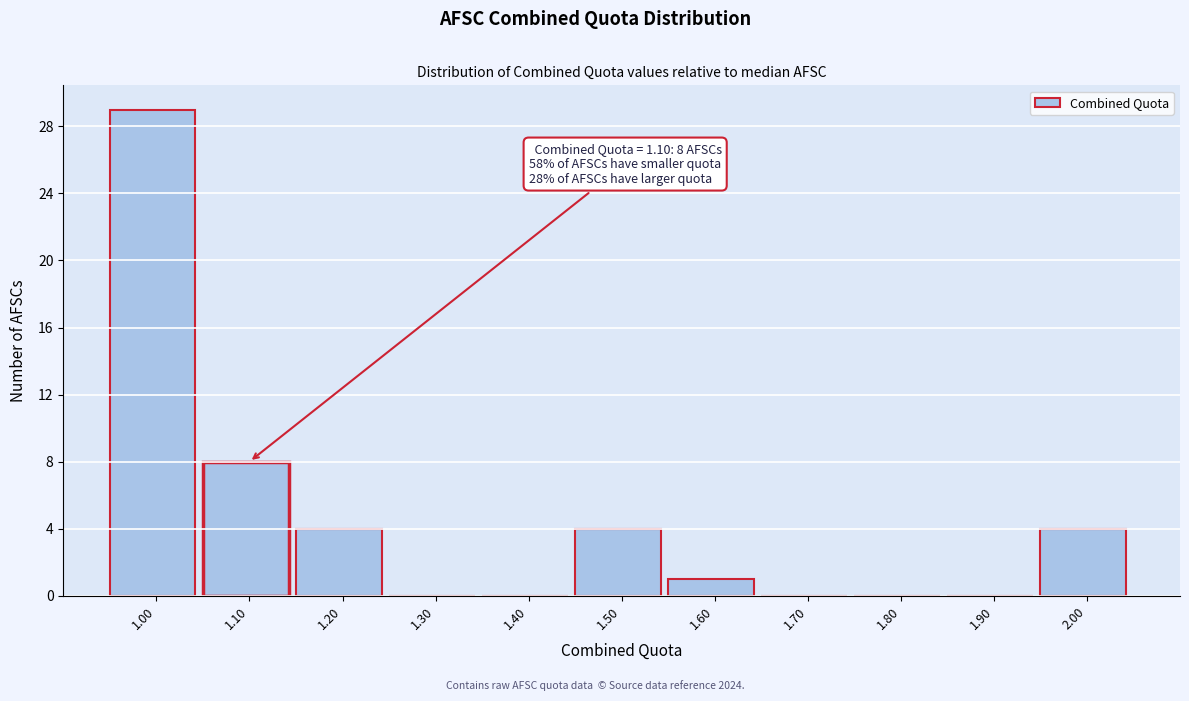

Reading right to left, extract all data points from this chart.

2.00=4	1.90=0	1.80=0	1.70=0	1.60=1	1.50=4	1.40=0	1.30=0	1.20=4	1.10=8	1.00=29